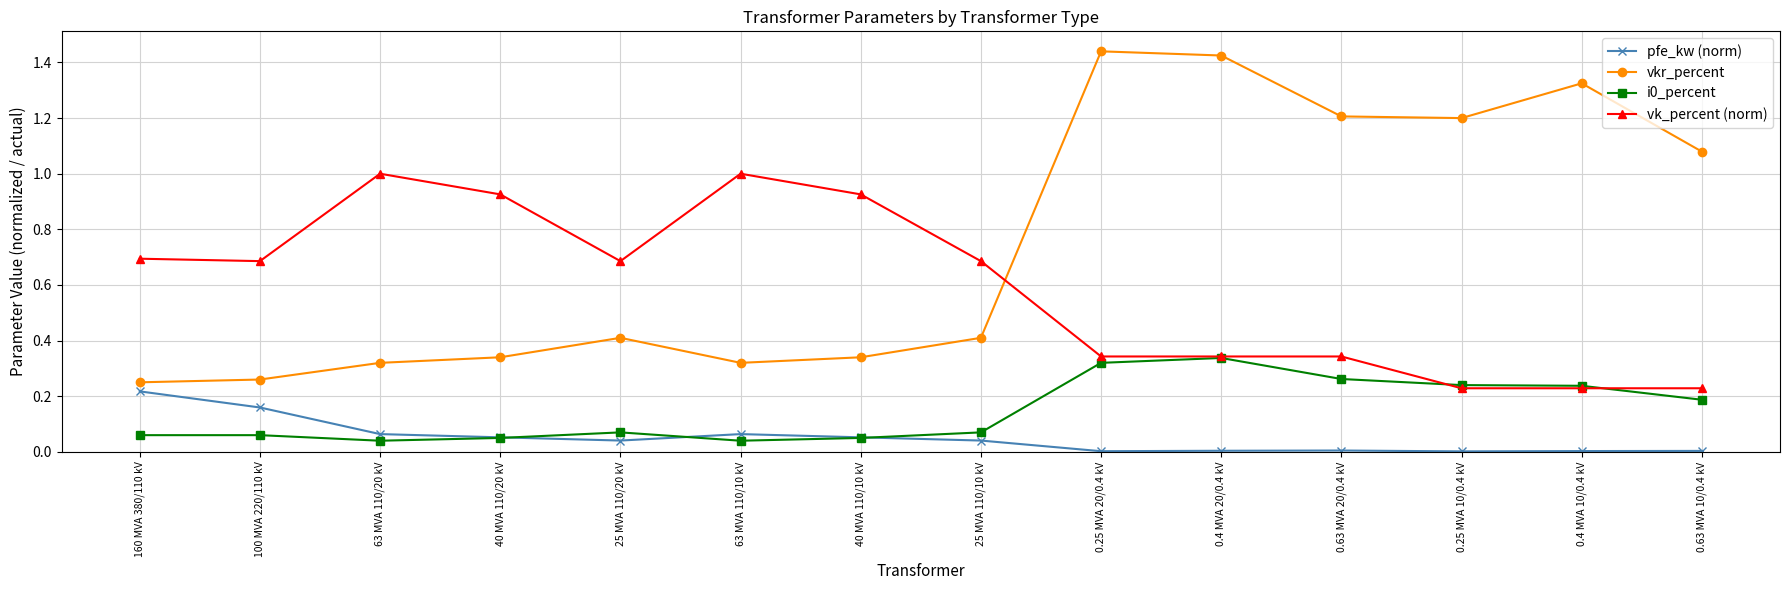

Is it true that vkr_percent equals 1.2 at 0.25 MVA 10/0.4 kV?

True